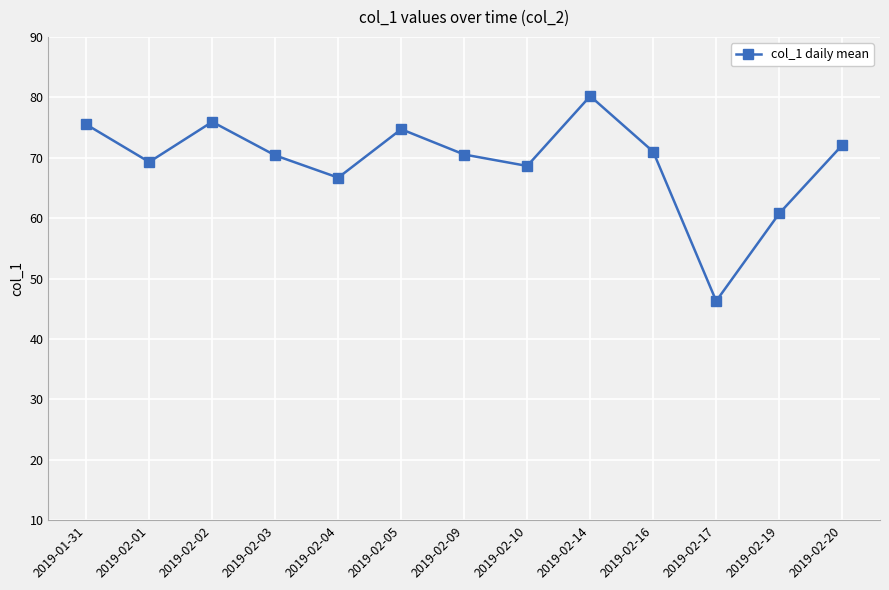

How many points are higher than both their immediate neighbors (excluding endpoints)?

3